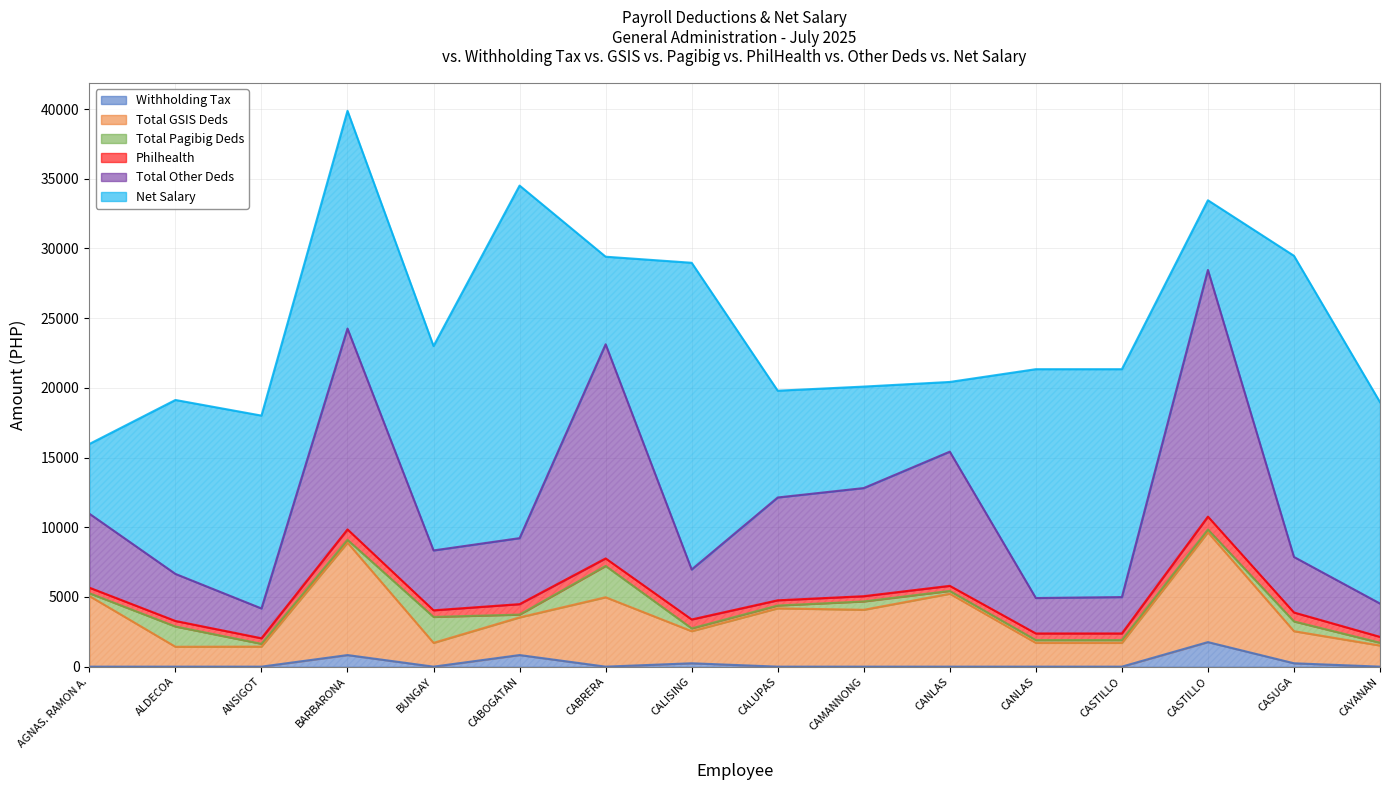

The value of Total GSIS Deds at CAYANAN is 2658.5. True or false?

False